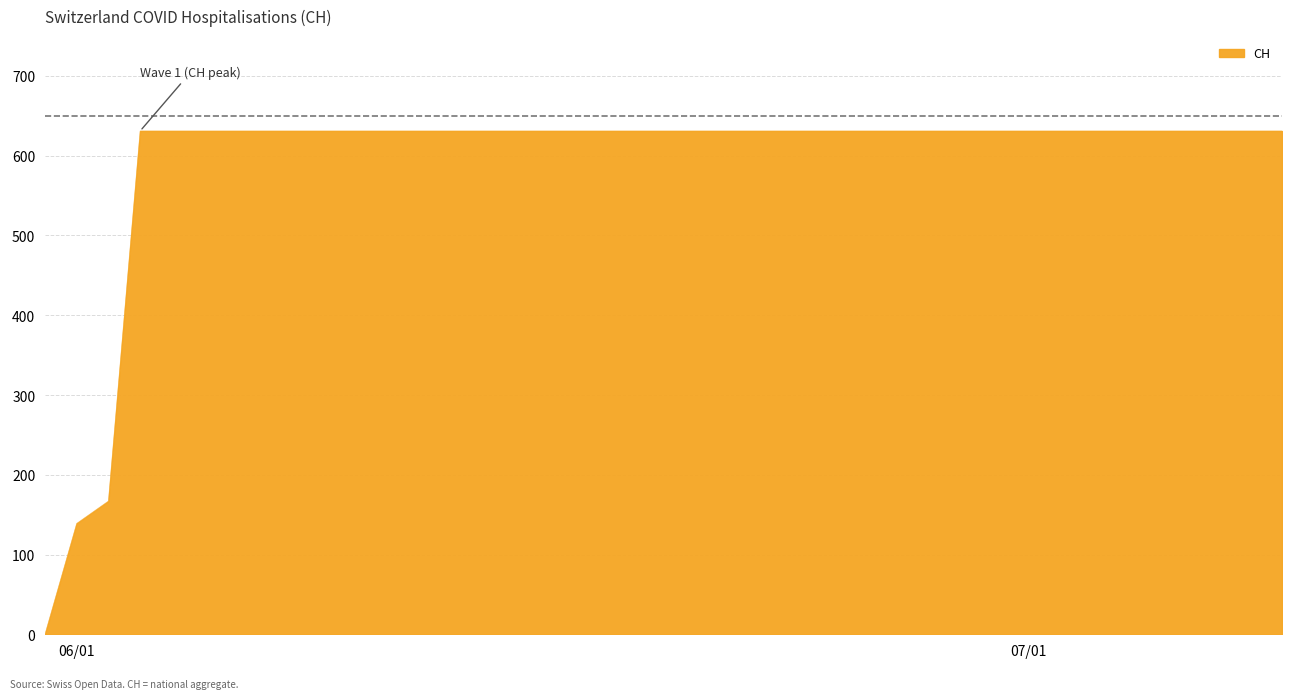

What is the maximum value shown in the chart?

631